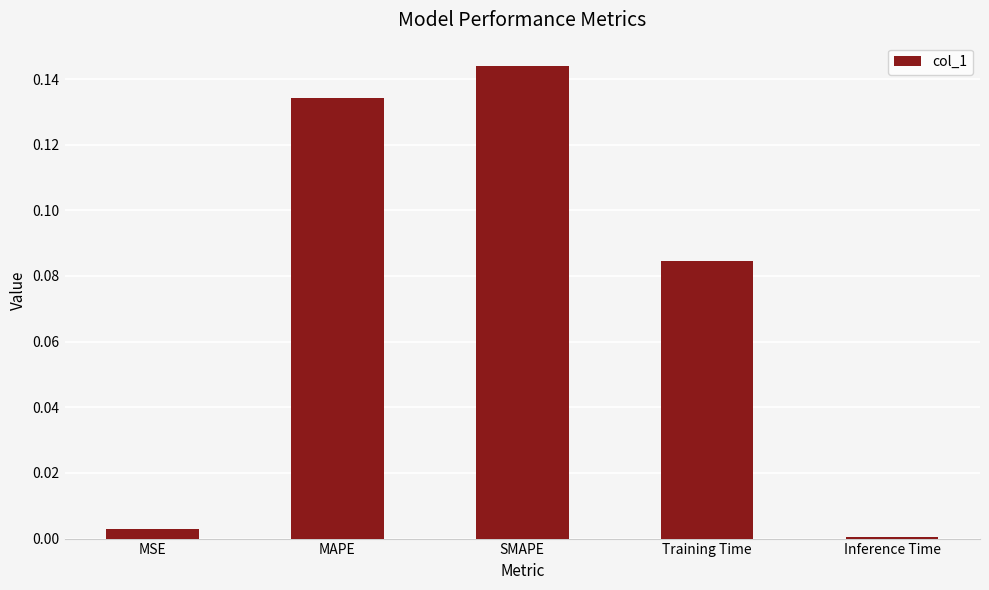

List the labels in order of value, largest first.

SMAPE, MAPE, Training Time, MSE, Inference Time